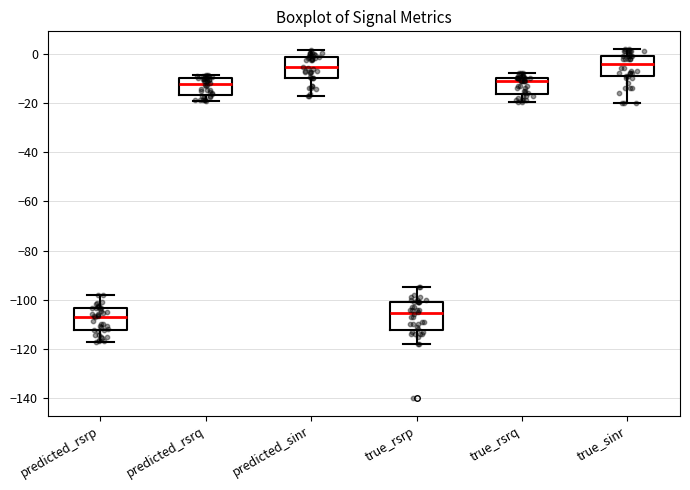

Reading left to right, read every box against the y-axis: the position of its median line, the range the box covers, and the ends of its whiskers. The values are not printed on the chart, so give them approximately, as read against the axis.

predicted_rsrp: median -106, box -112 to -104, whiskers -118 to -98
predicted_rsrq: median -12, box -16 to -10, whiskers -20 to -8
predicted_sinr: median -6, box -10 to -2, whiskers -18 to 2
true_rsrp: median -106, box -112 to -100, whiskers -118 to -94
true_rsrq: median -10 (just below the box's upper edge), box -16 to -10, whiskers -20 to -8
true_sinr: median -4, box -10 to 0, whiskers -20 to 2